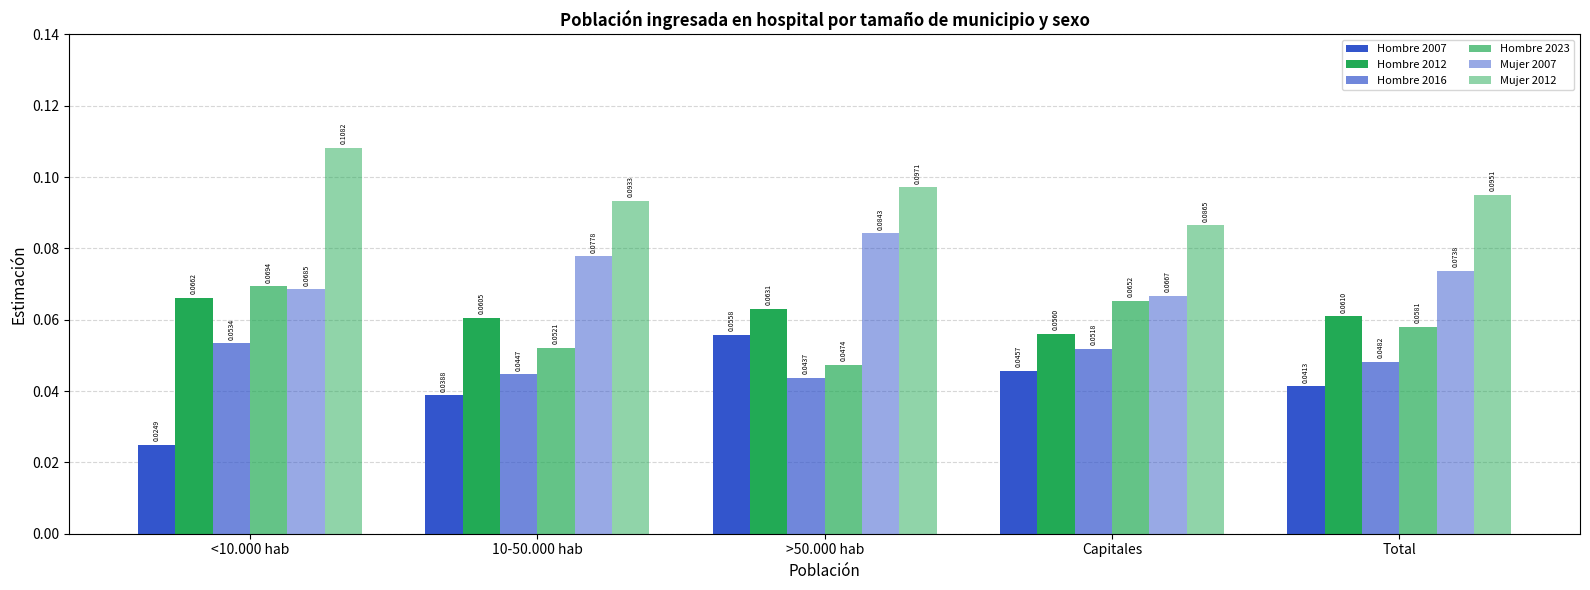

The value of Mujer 2007 at Total is 0.0. True or false?

False